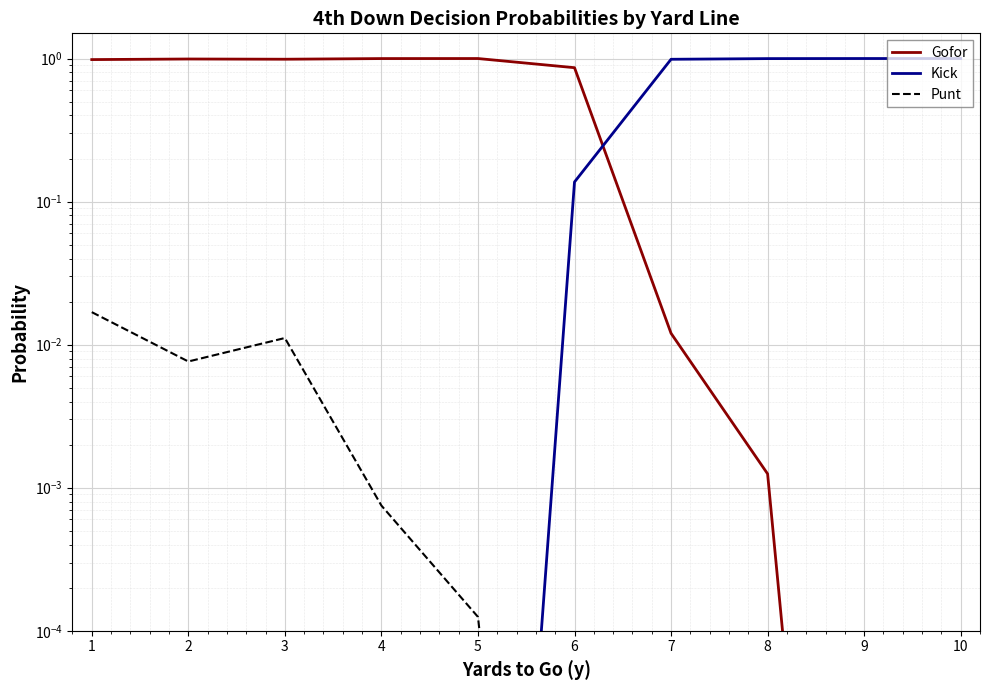

Read the Gofor value at 5.

1.0